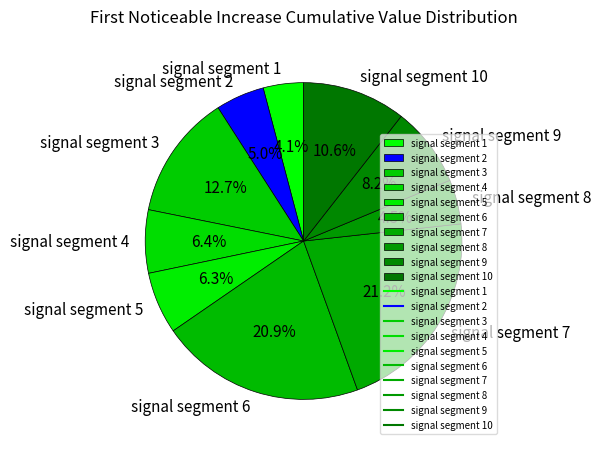

To the nearest percent, what percentage of the pie is signal segment 4?

6%